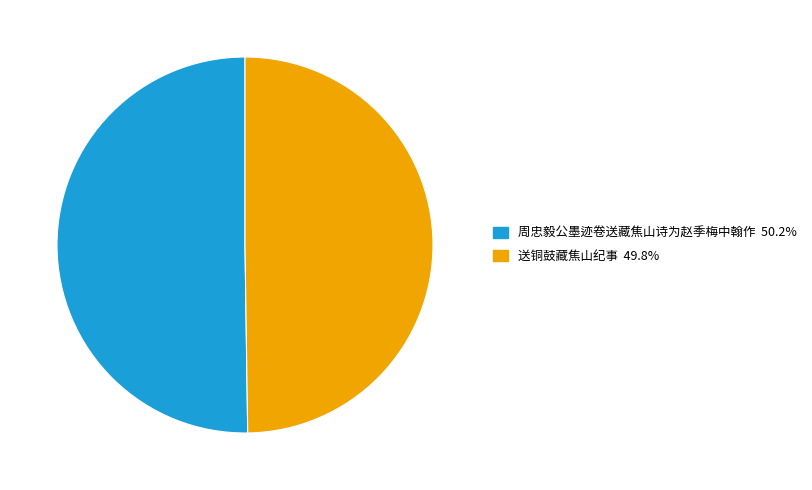

Approximately how many times larger is the value at 周忠毅公墨迹卷送藏焦山诗为赵季梅中翰作 compared to 送铜鼓藏焦山纪事?

1.0